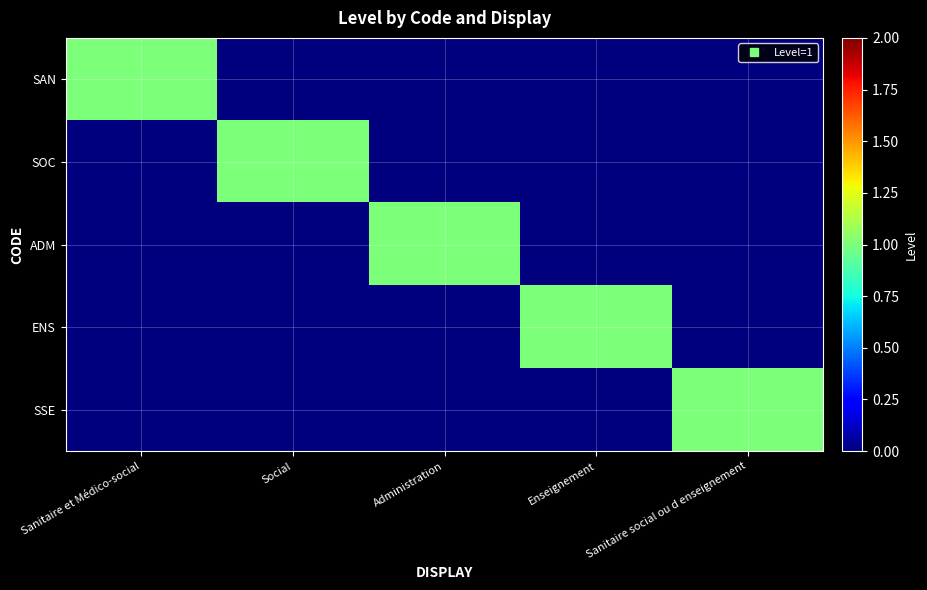

Reading left to right, transcribe all the data shown in this chart.

SAN: Sanitaire et Médico-social=1	Social=0	Administration=0	Enseignement=0	Sanitaire social ou d enseignement=0
SOC: Sanitaire et Médico-social=0	Social=1	Administration=0	Enseignement=0	Sanitaire social ou d enseignement=0
ADM: Sanitaire et Médico-social=0	Social=0	Administration=1	Enseignement=0	Sanitaire social ou d enseignement=0
ENS: Sanitaire et Médico-social=0	Social=0	Administration=0	Enseignement=1	Sanitaire social ou d enseignement=0
SSE: Sanitaire et Médico-social=0	Social=0	Administration=0	Enseignement=0	Sanitaire social ou d enseignement=1